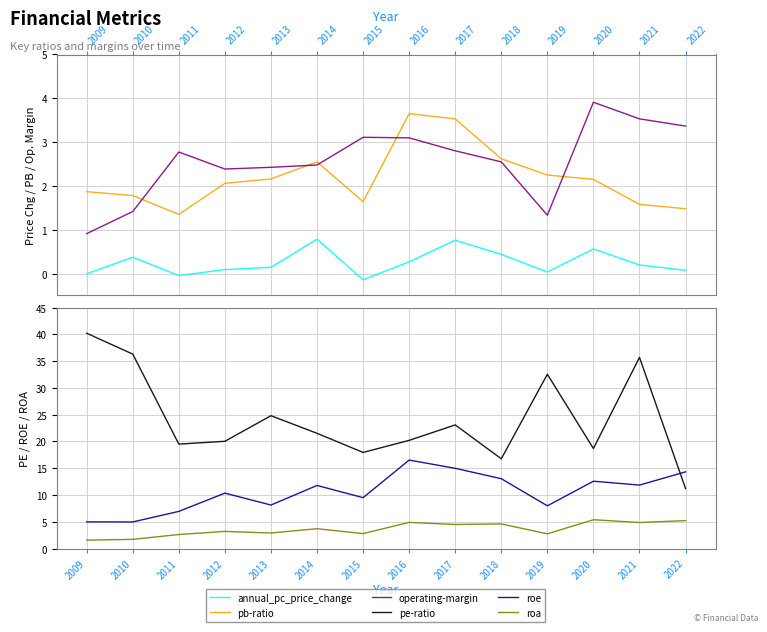

At which label does pb-ratio reach its peak?

2016